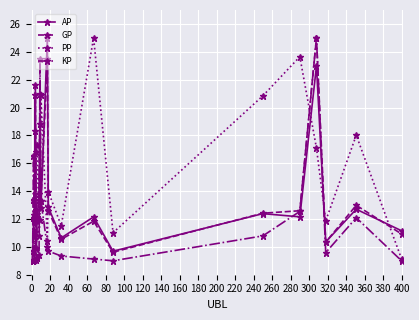

How many interior local valleys does the PP series have?

6